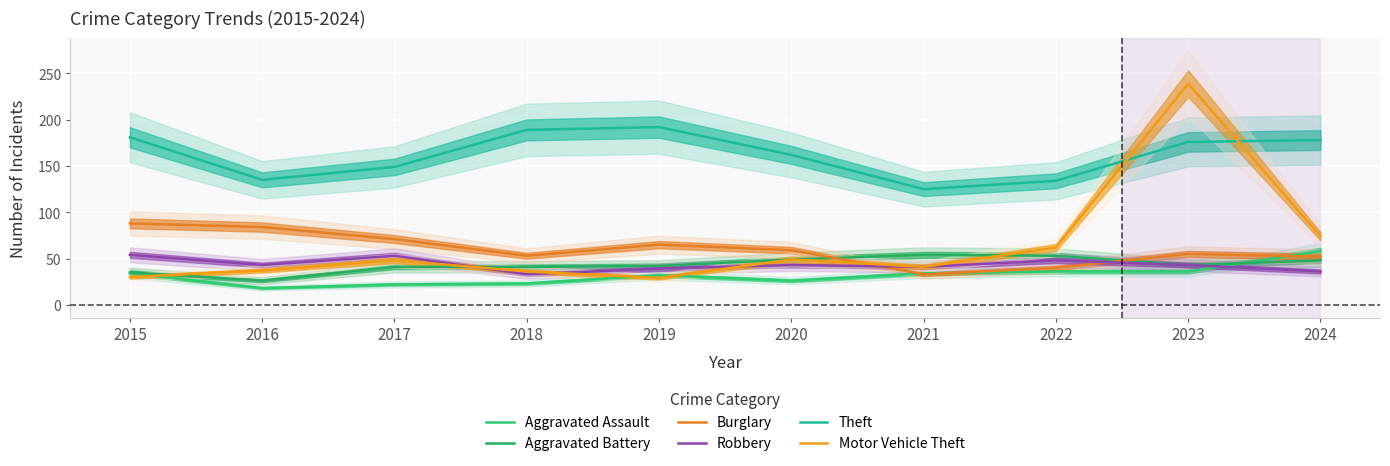

How many data points in Burglary are less than 59?

5